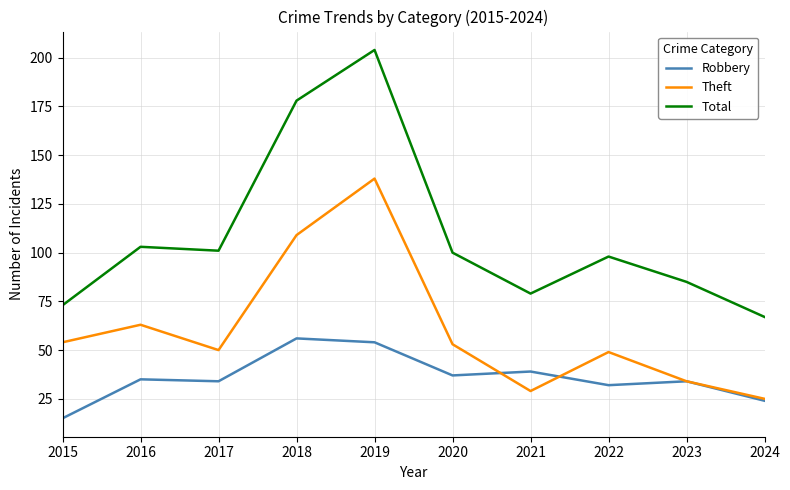

Count the number of categories in the chart.

10